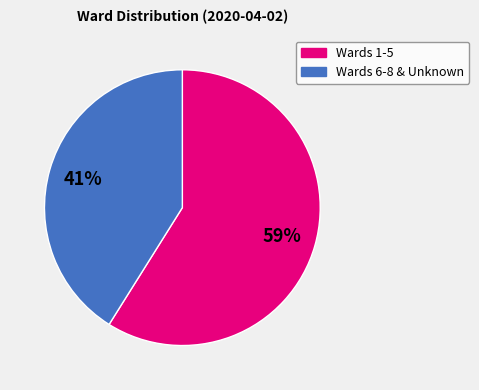

What percentage is the Wards 1-5 slice, to the nearest percent?

59%